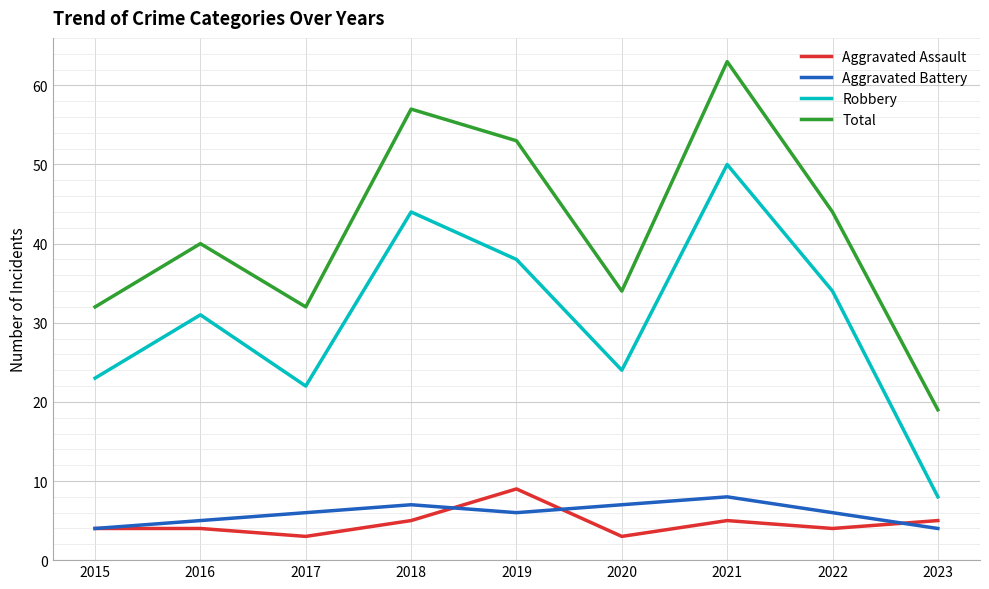

How many lines are shown in the chart?

4